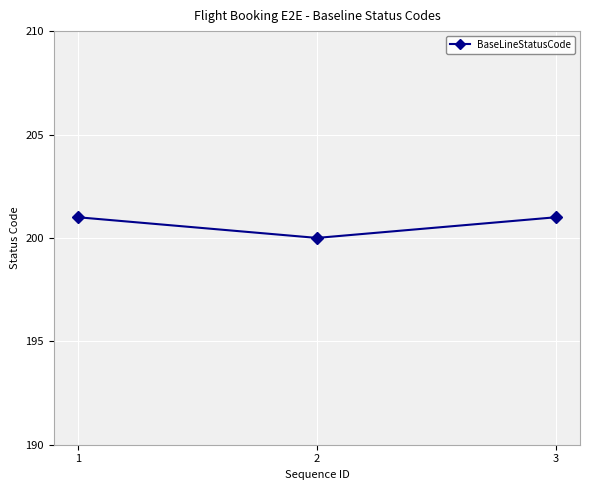

Reading left to right, extract all data points from this chart.

201	200	201